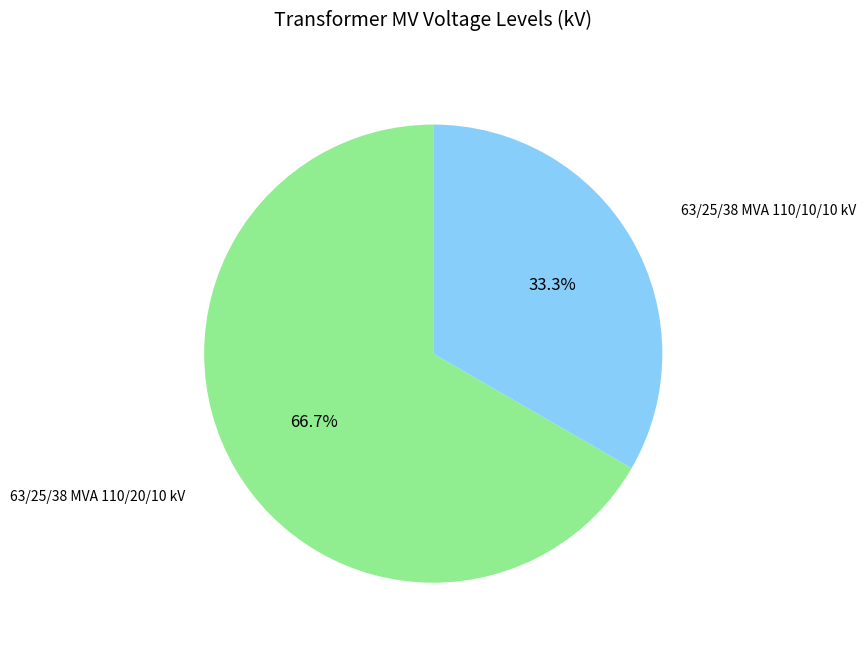

Does any single category account for the majority?

Yes